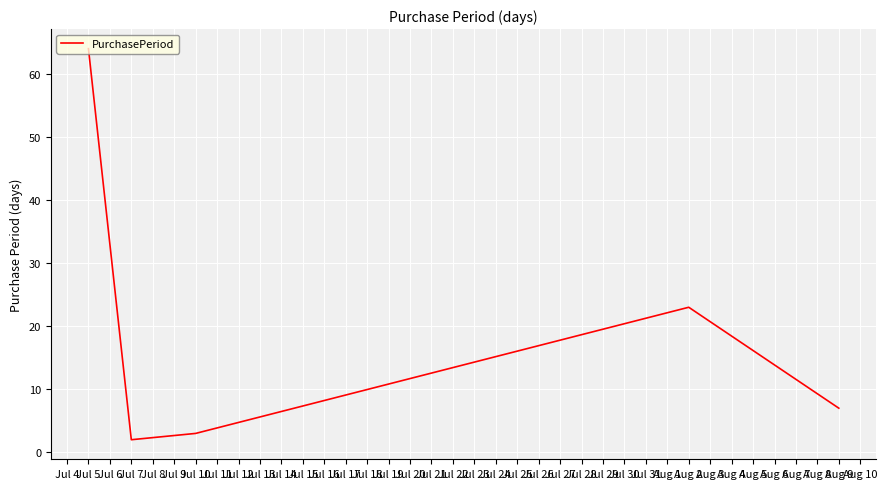

How many lines are shown in the chart?

1